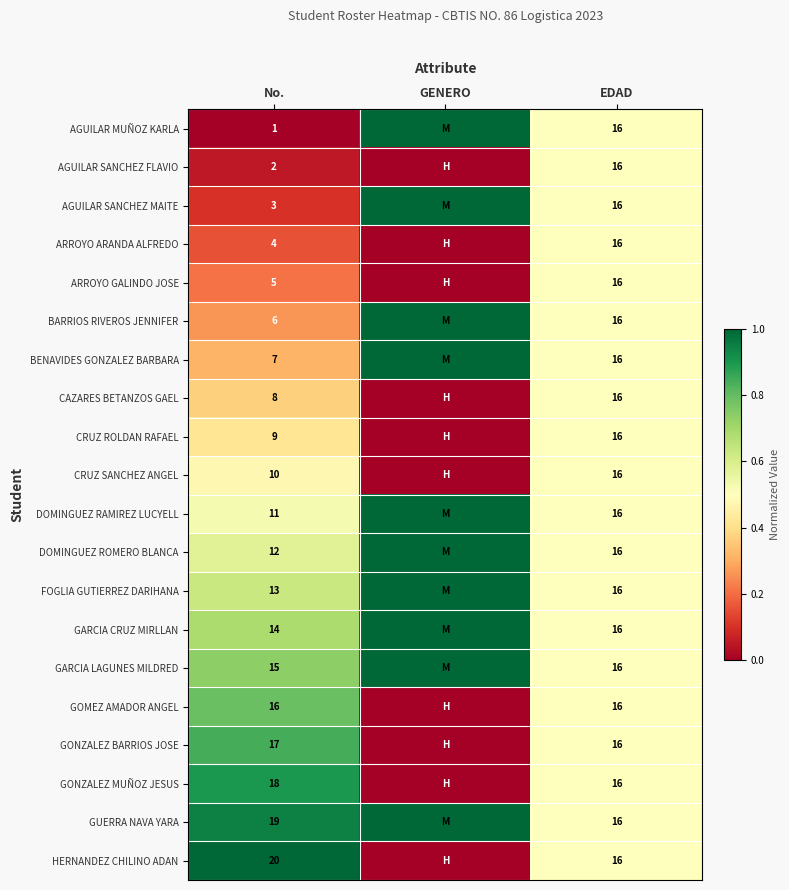

Which series changed the most between No. and EDAD?

AGUILAR MUÑOZ KARLA